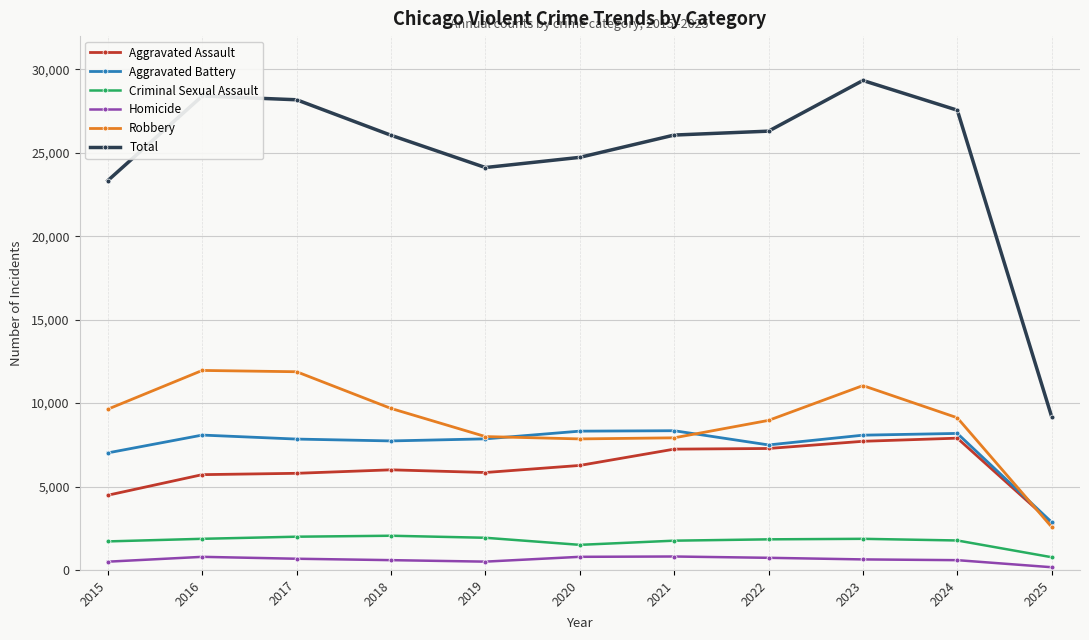

What is the approximate value of Homicide at 2016, to the nearest 100?

800